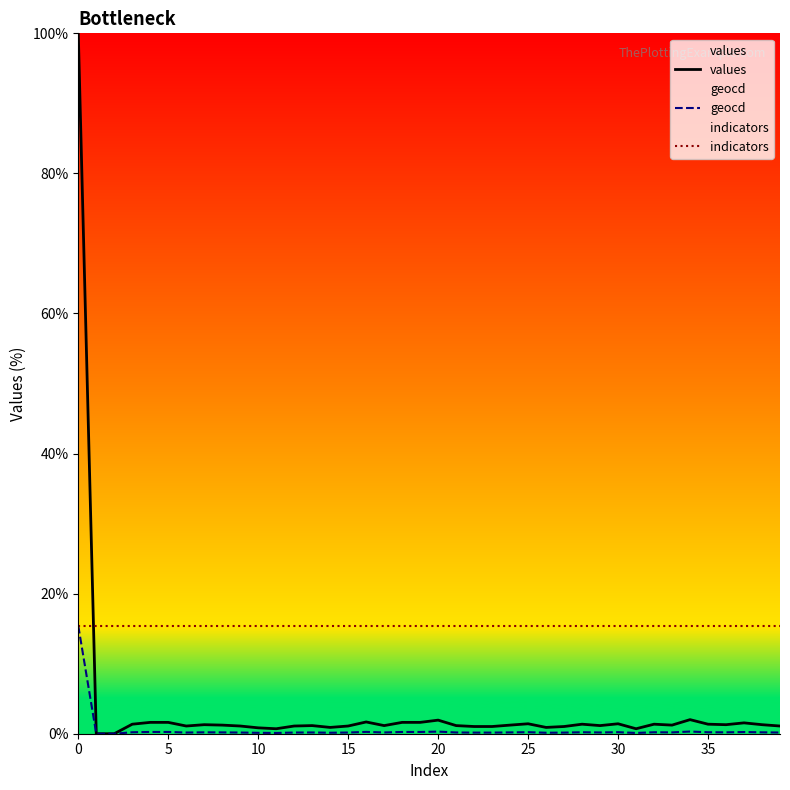

The value of indicators at 10 is 26.1. True or false?

False